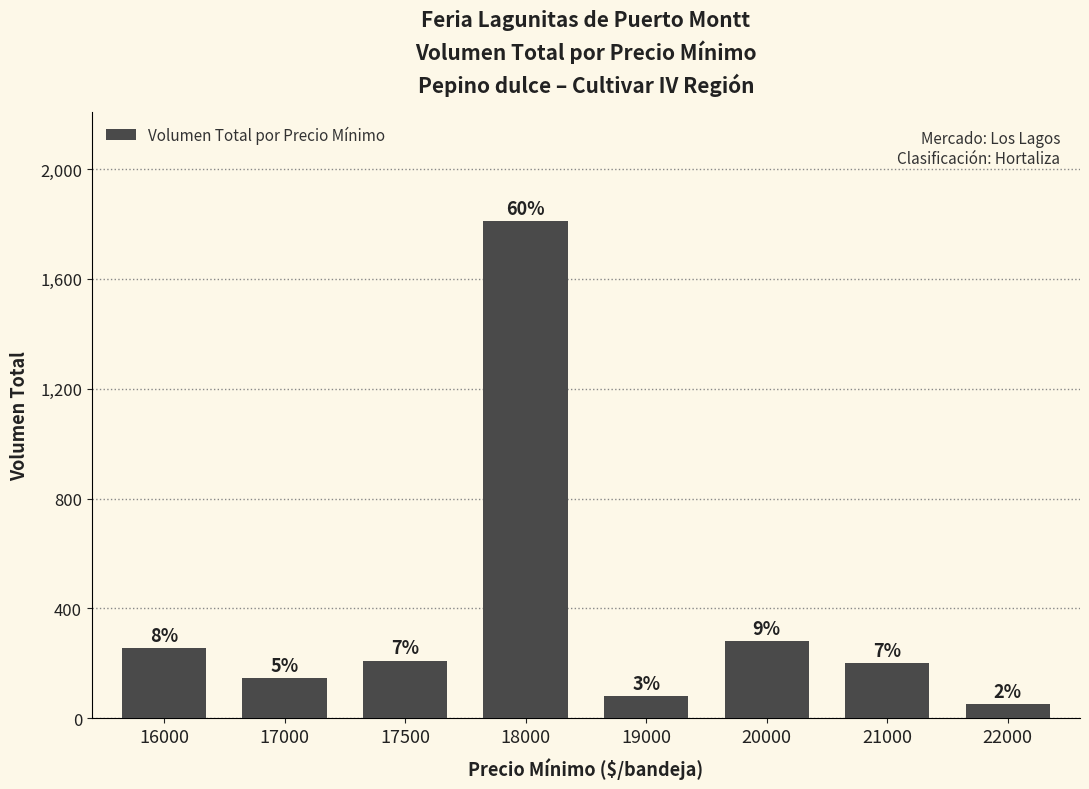

What is the difference between the values at 17000 and 16000?

110